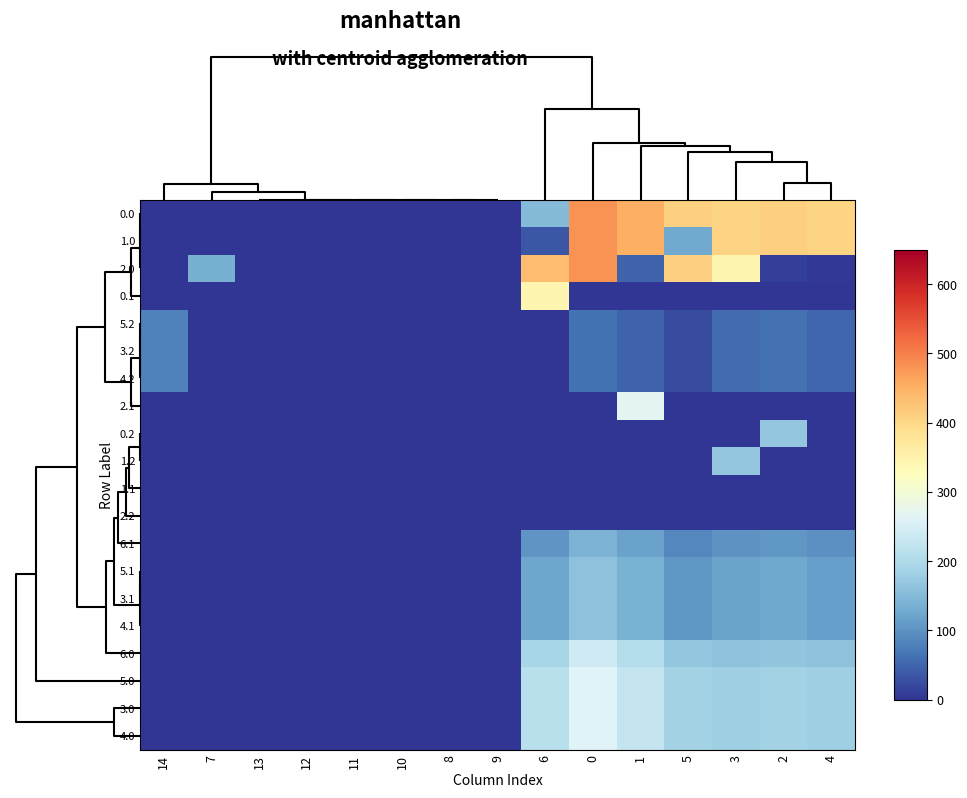

How many series are shown in this chart?

20